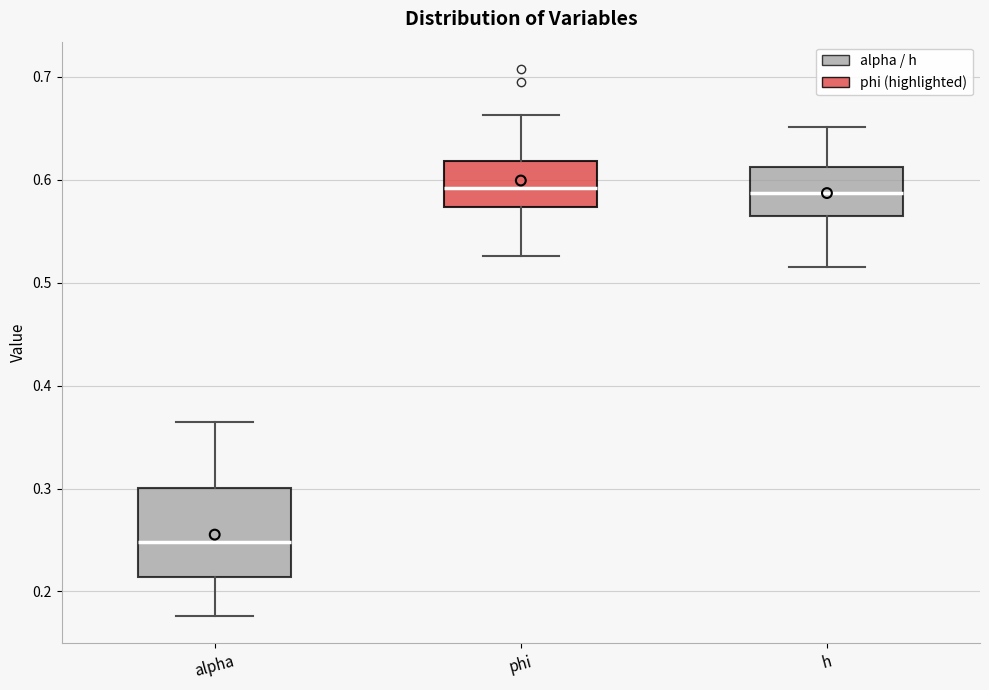

Reading left to right, transcribe this box plot: for each box, give where its median line is, the range the box spans, and where its two whiskers end, as read against the y-axis. The values are not printed on the chart, so give them approximately, as read against the axis.

alpha: median 0.25, box 0.21 to 0.30, whiskers 0.18 to 0.36
phi: median 0.59, box 0.57 to 0.62, whiskers 0.53 to 0.66
h: median 0.59, box 0.56 to 0.61, whiskers 0.52 to 0.65